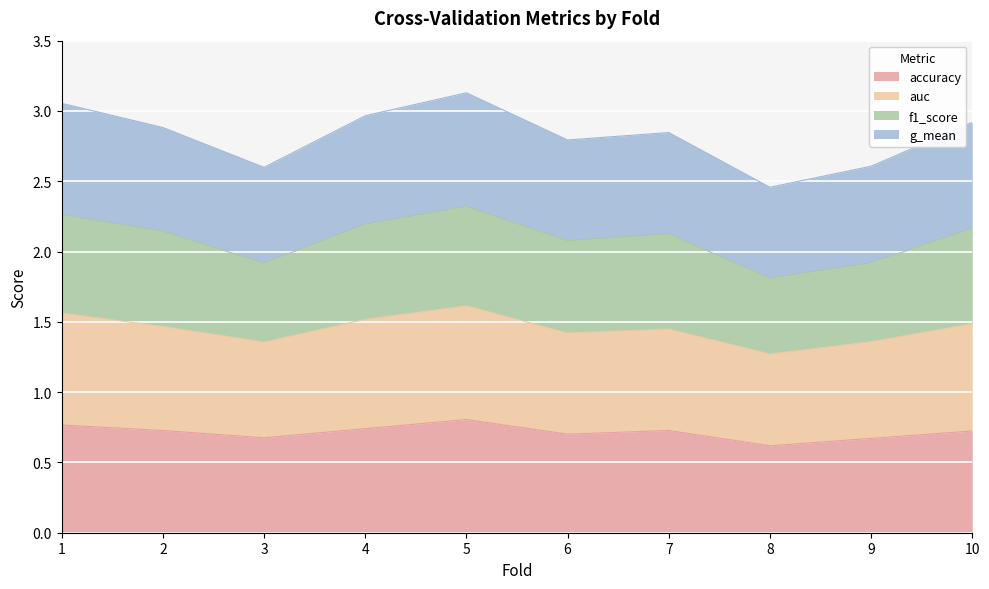

What is the total value across all series at 3?

2.6